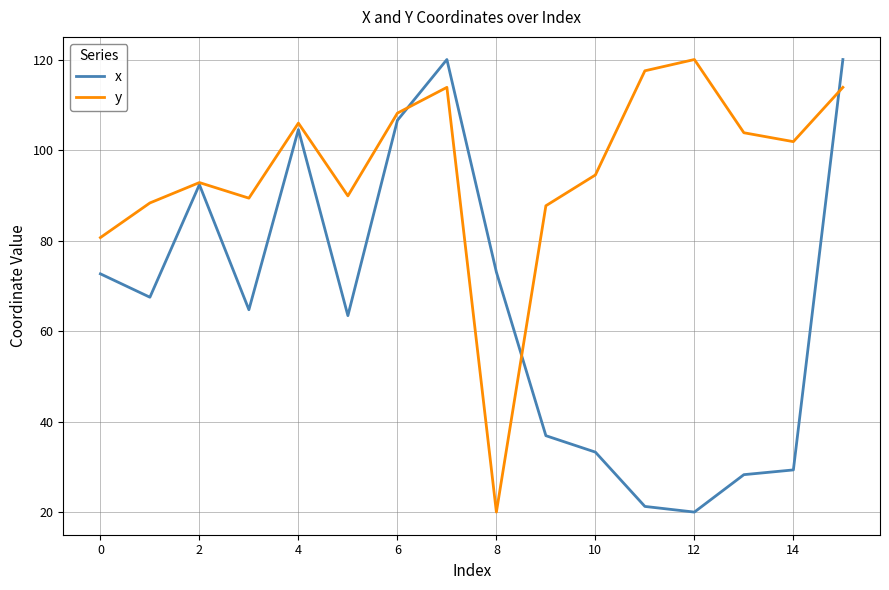

How many values in the y series exceed 101?

8